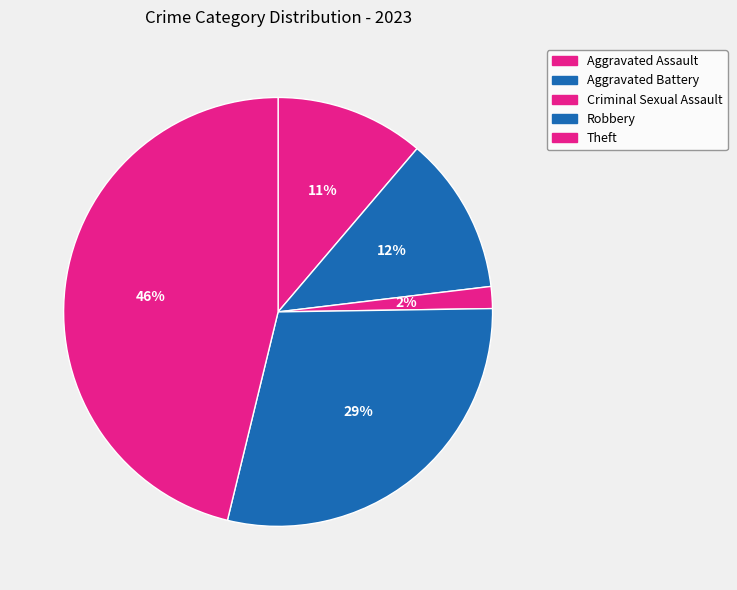

Between Criminal Sexual Assault and Aggravated Battery, which is larger?

Aggravated Battery